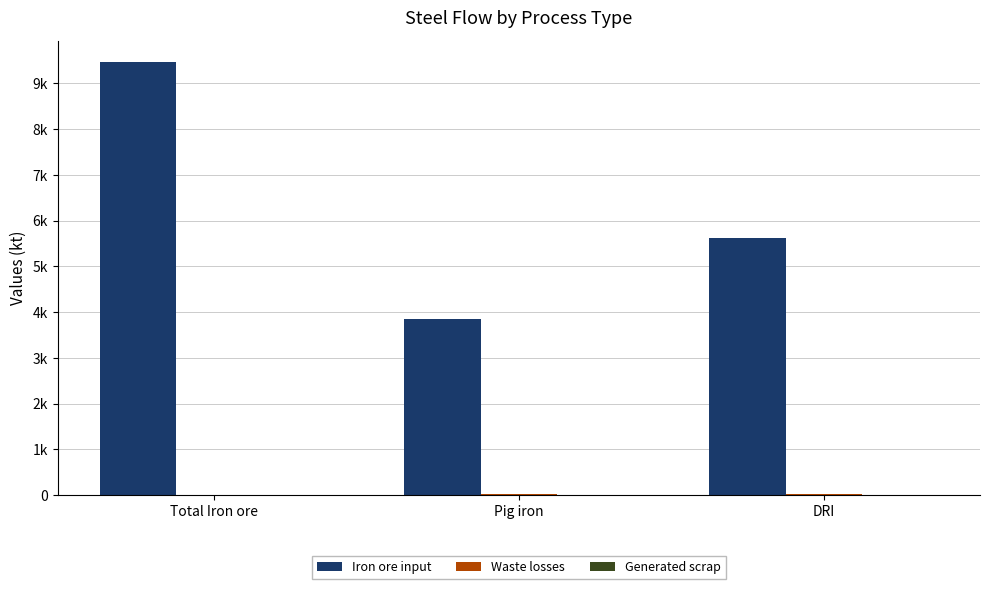

Which series has the largest total across all categories?

Iron ore input